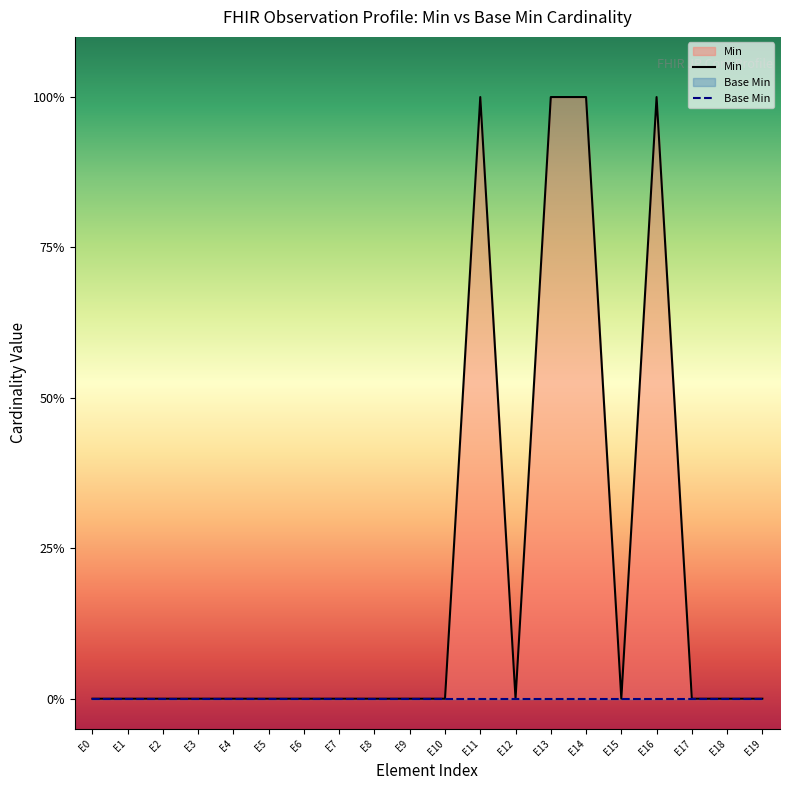

Reading left to right, transcribe all the data shown in this chart.

0	0	0	0	0	0	0	0	0	0	0	1	0	1	1	0	1	0	0	0